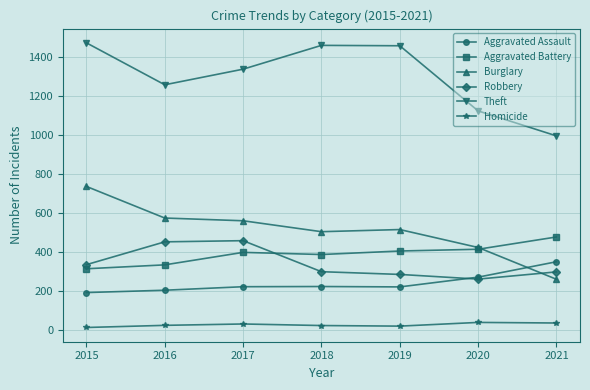

What are all the series names shown in the legend?

Aggravated Assault, Aggravated Battery, Burglary, Robbery, Theft, Homicide